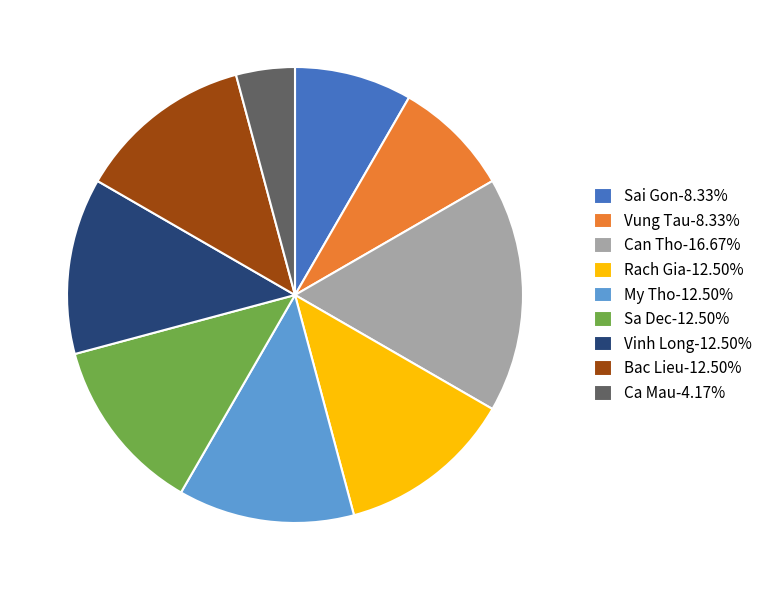

Count the number of slices in the pie.

9